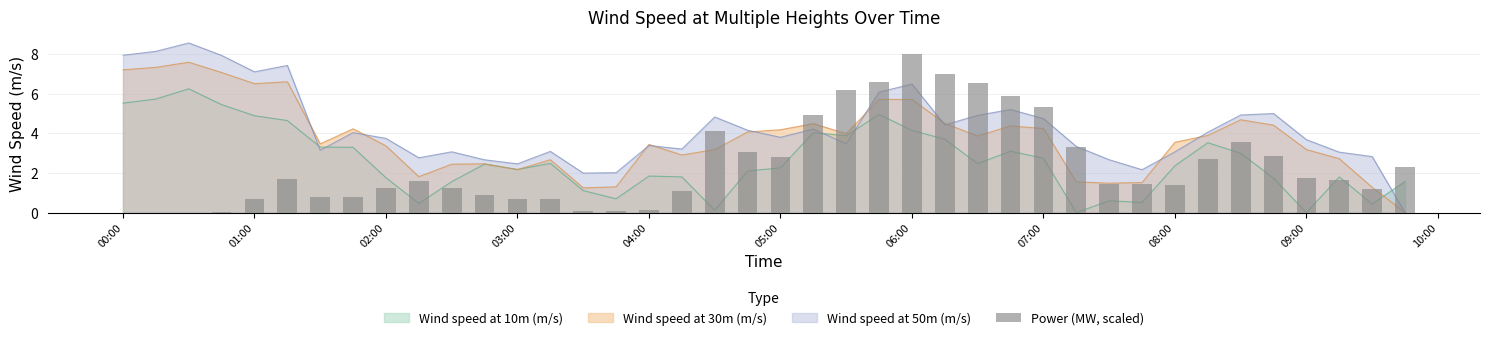

How many bars are there in total?

40